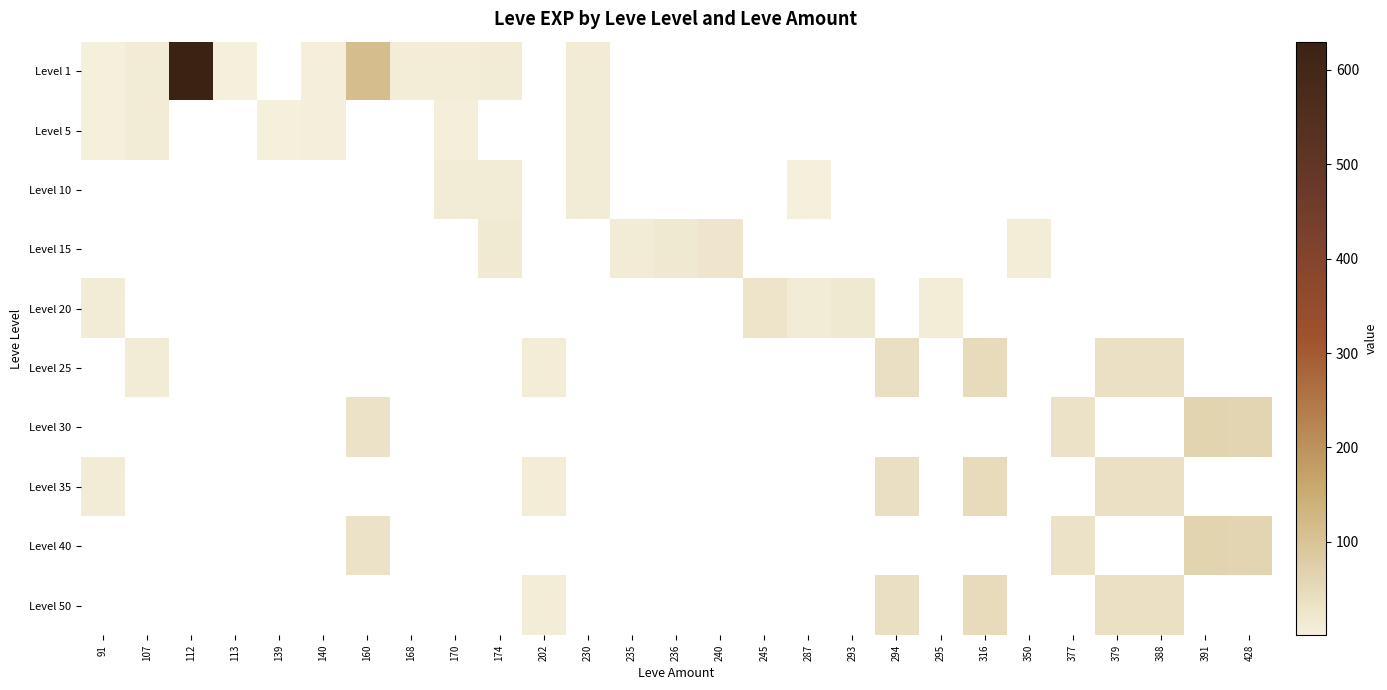

How many values in Level 20 are above zero?

5